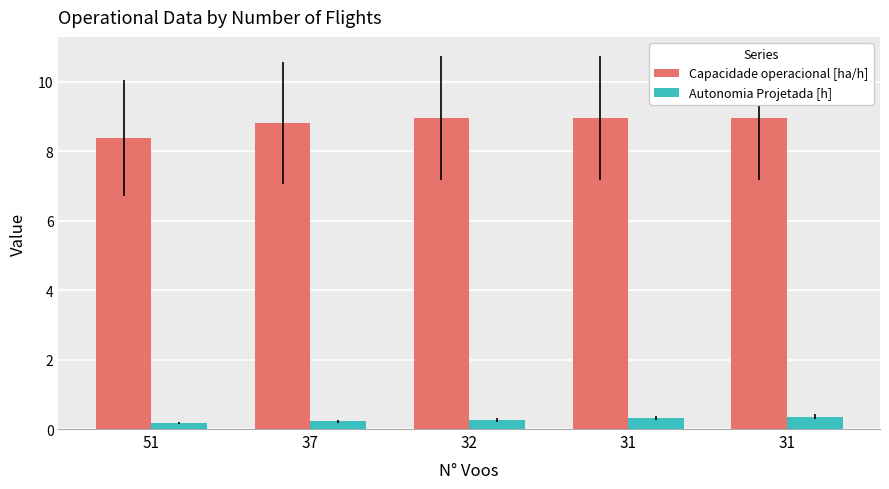

The value of Autonomia Projetada [h] at 37 is 0.1. True or false?

False